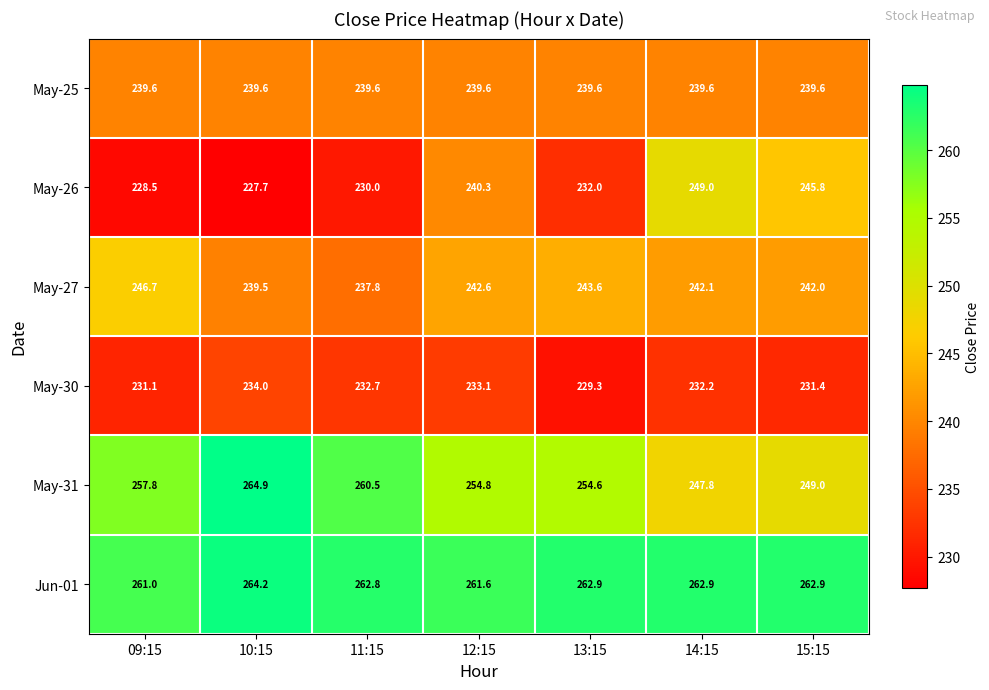

What value does the May-25 series have at 15:15?

239.6